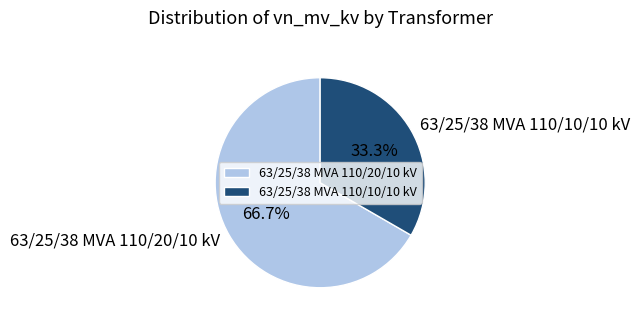

Which category has the biggest portion of the pie?

63/25/38 MVA 110/20/10 kV